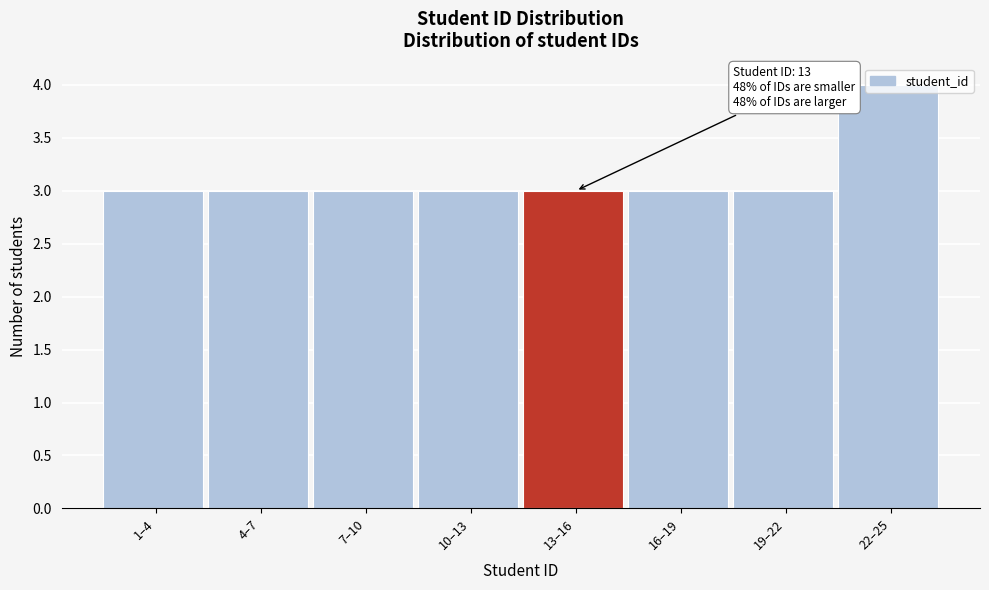

What is the approximate value at 16–19?

3